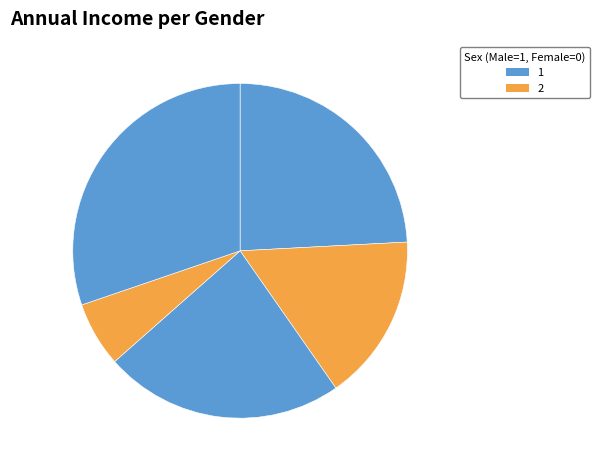

Which has a higher value, B54 or B11?

B54